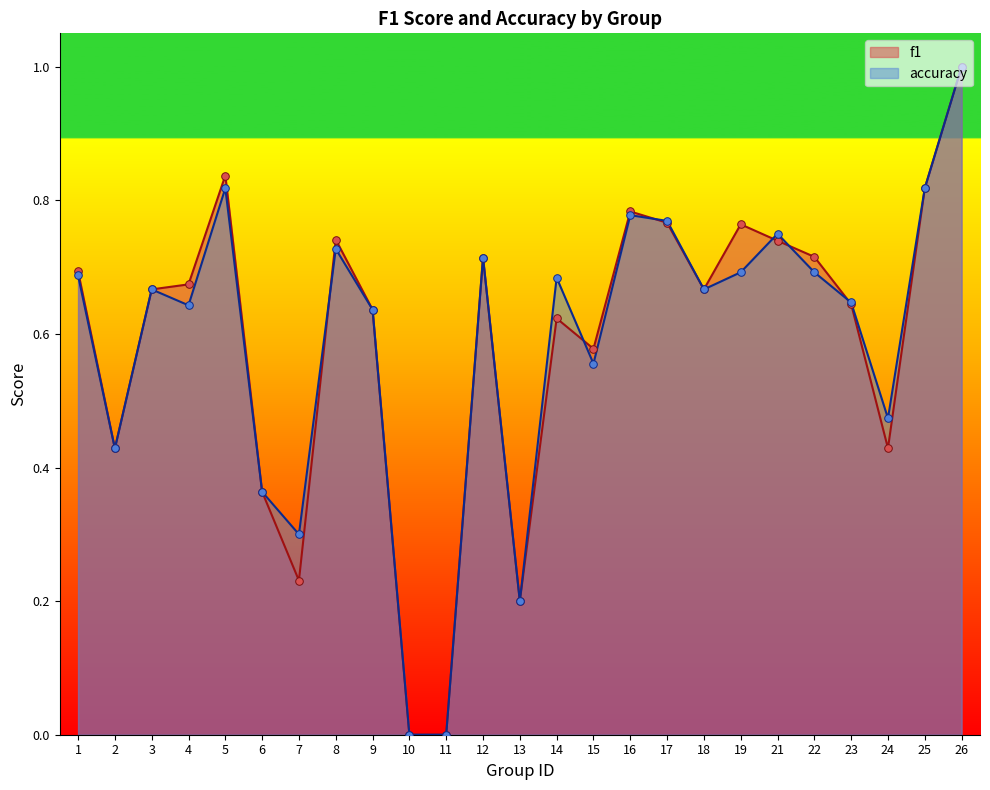

What are all the series names shown in the legend?

f1, accuracy